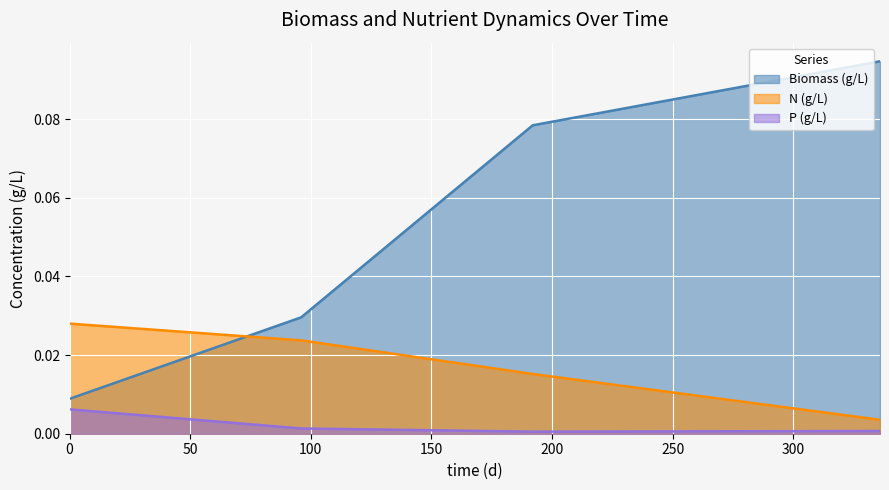

Reading right to left, what are all the values shown in this chart?

Biomass (g/L): 0.1	0.1	0.0	0.0
N (g/L): 0.0	0.0	0.0	0.0
P (g/L): 0.0	0.0	0.0	0.0